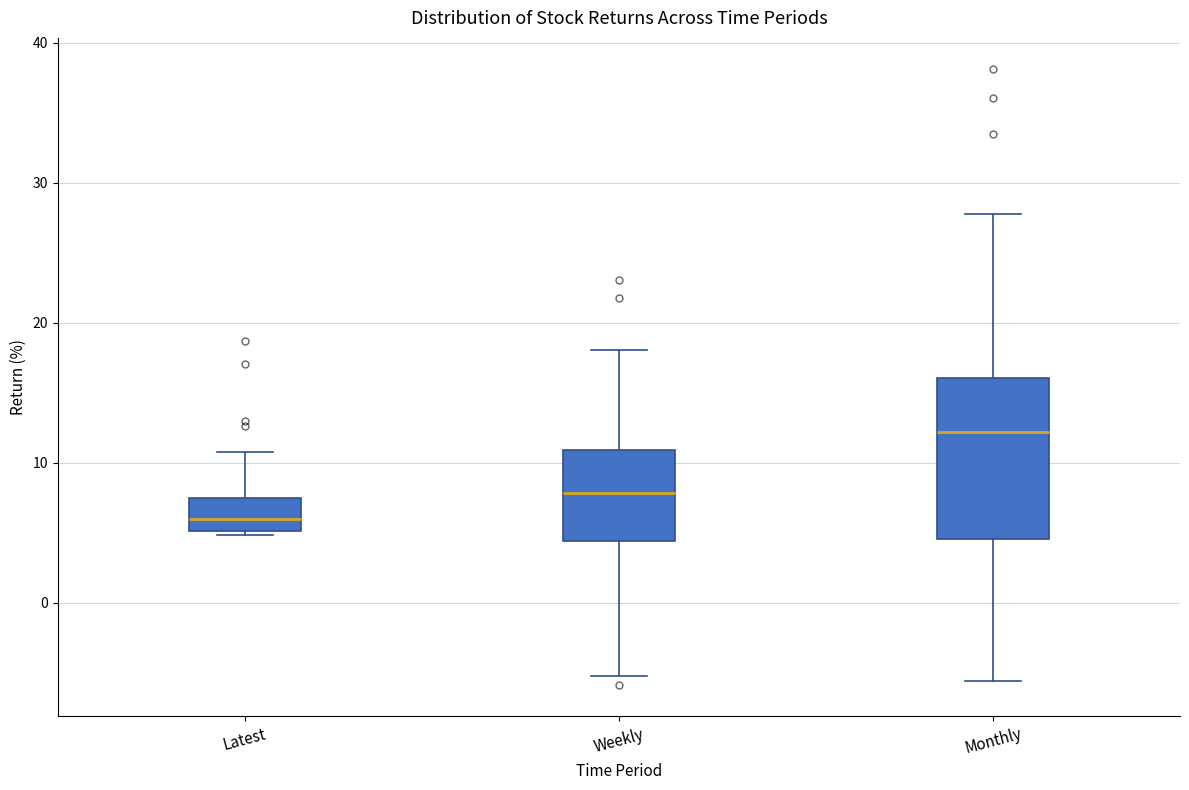

Where does the median line of the box for Monthly sit on the y-axis? The values are not printed on the chart, so give them approximately, as read against the axis.

12